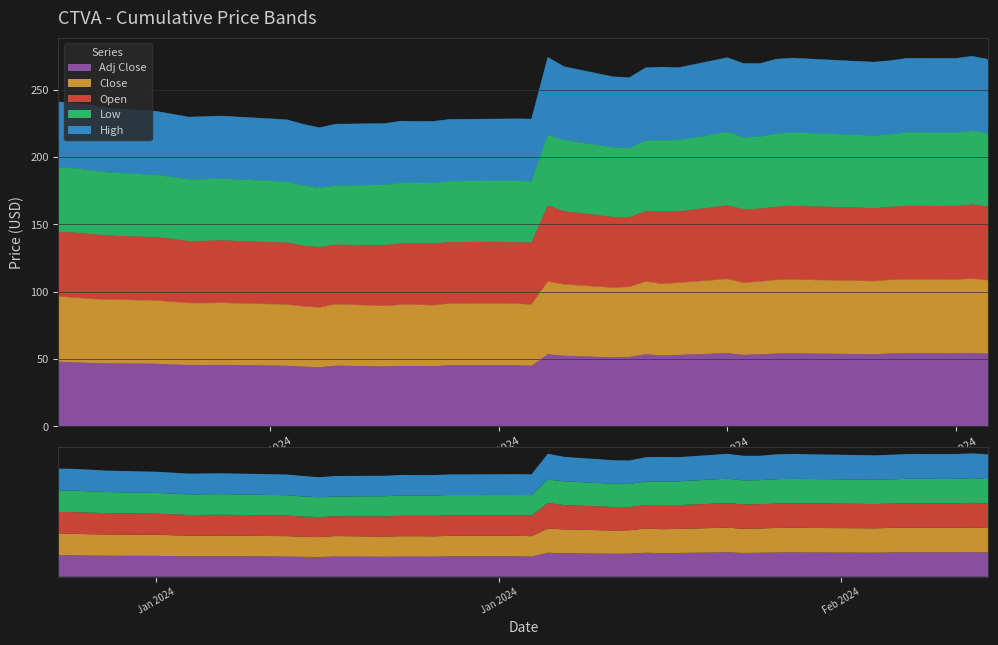

The value of Open at 2024-02-05 is 228.3. True or false?

False